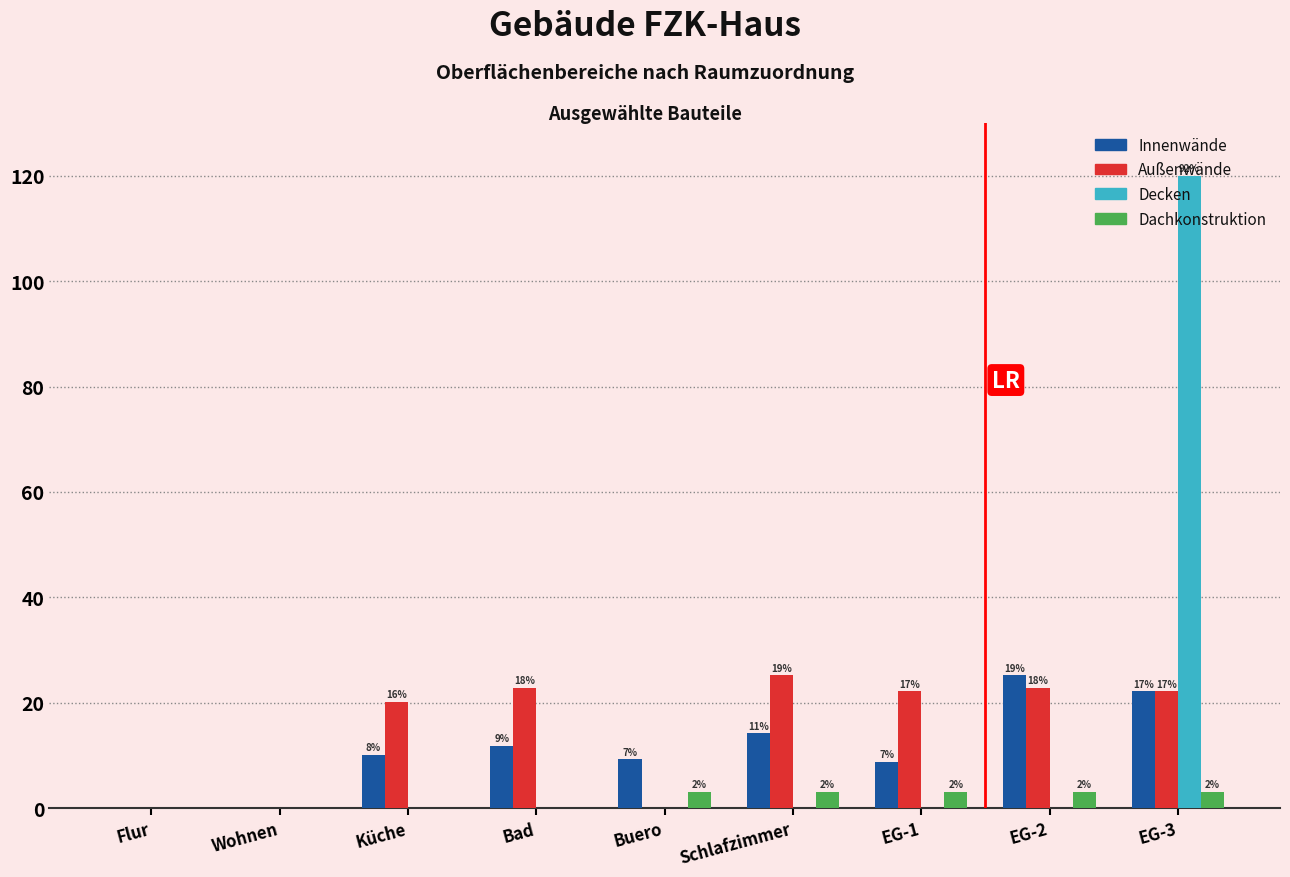

Is it true that Decken equals 0.0 at Wohnen?

True